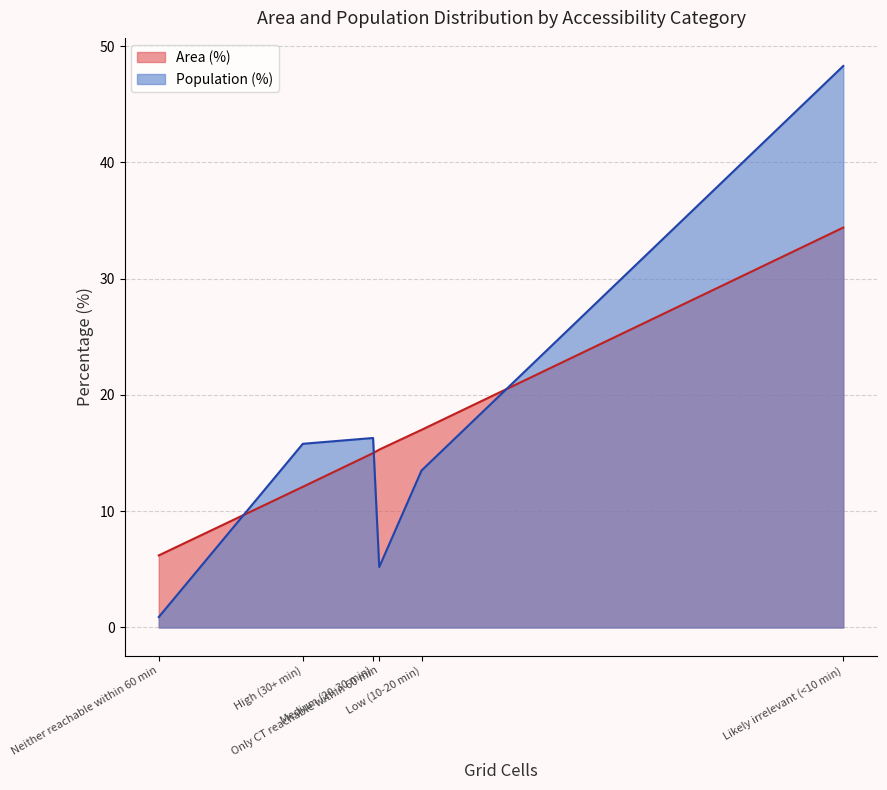

What is the average value of the Population (%) series?

16.7